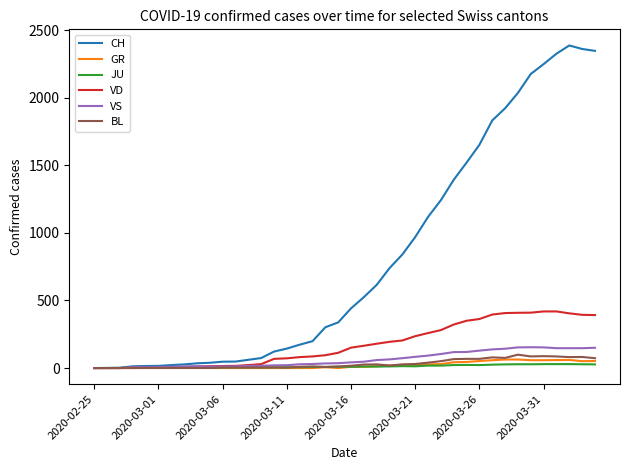

What is the average value of the VD series?

175